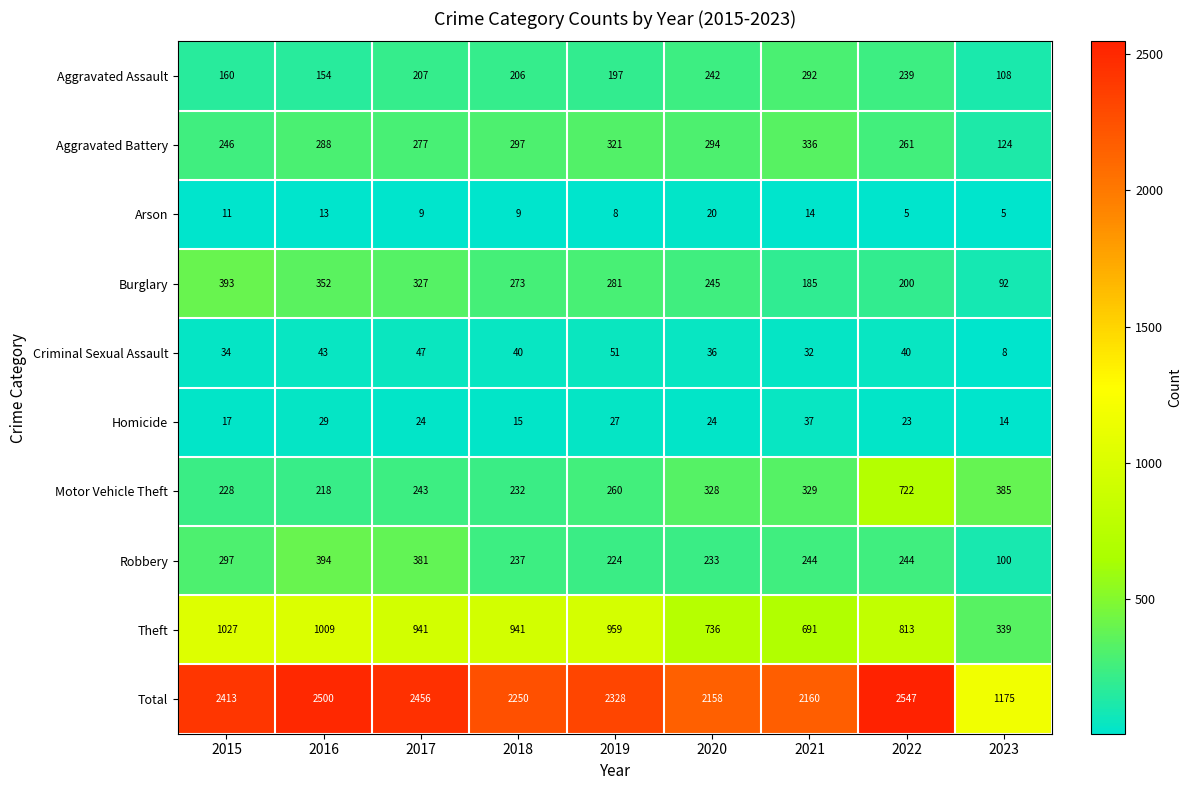

What is the total value across all series at 2016?

5000